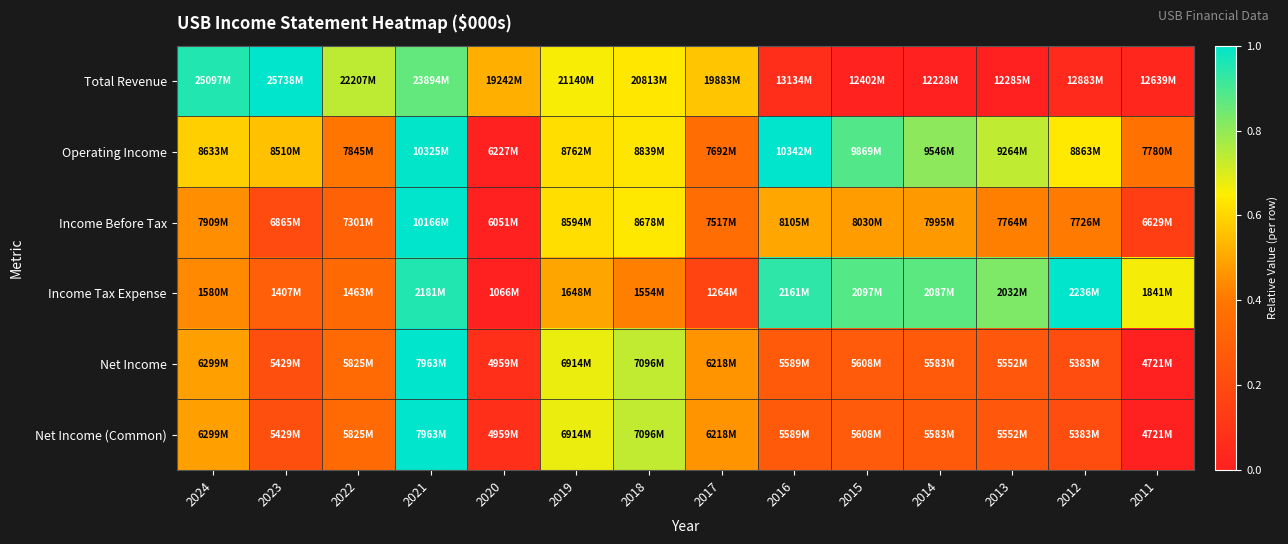

Reading right to left, list all the values displayed in this chart.

Total Revenue: 2011=0.0	2012=0.0	2013=0.0	2014=0.0	2015=0.0	2016=0.1	2017=0.6	2018=0.6	2019=0.7	2020=0.5	2021=0.9	2022=0.7	2023=1.0	2024=1.0
Operating Income: 2011=0.4	2012=0.6	2013=0.7	2014=0.8	2015=0.9	2016=1.0	2017=0.4	2018=0.6	2019=0.6	2020=0.0	2021=1.0	2022=0.4	2023=0.6	2024=0.6
Income Before Tax: 2011=0.1	2012=0.4	2013=0.4	2014=0.5	2015=0.5	2016=0.5	2017=0.4	2018=0.6	2019=0.6	2020=0.0	2021=1.0	2022=0.3	2023=0.2	2024=0.5
Income Tax Expense: 2011=0.7	2012=1.0	2013=0.8	2014=0.9	2015=0.9	2016=0.9	2017=0.2	2018=0.4	2019=0.5	2020=0.0	2021=1.0	2022=0.3	2023=0.3	2024=0.4
Net Income: 2011=0.0	2012=0.2	2013=0.3	2014=0.3	2015=0.3	2016=0.3	2017=0.5	2018=0.7	2019=0.7	2020=0.1	2021=1.0	2022=0.3	2023=0.2	2024=0.5
Net Income (Common): 2011=0.0	2012=0.2	2013=0.3	2014=0.3	2015=0.3	2016=0.3	2017=0.5	2018=0.7	2019=0.7	2020=0.1	2021=1.0	2022=0.3	2023=0.2	2024=0.5